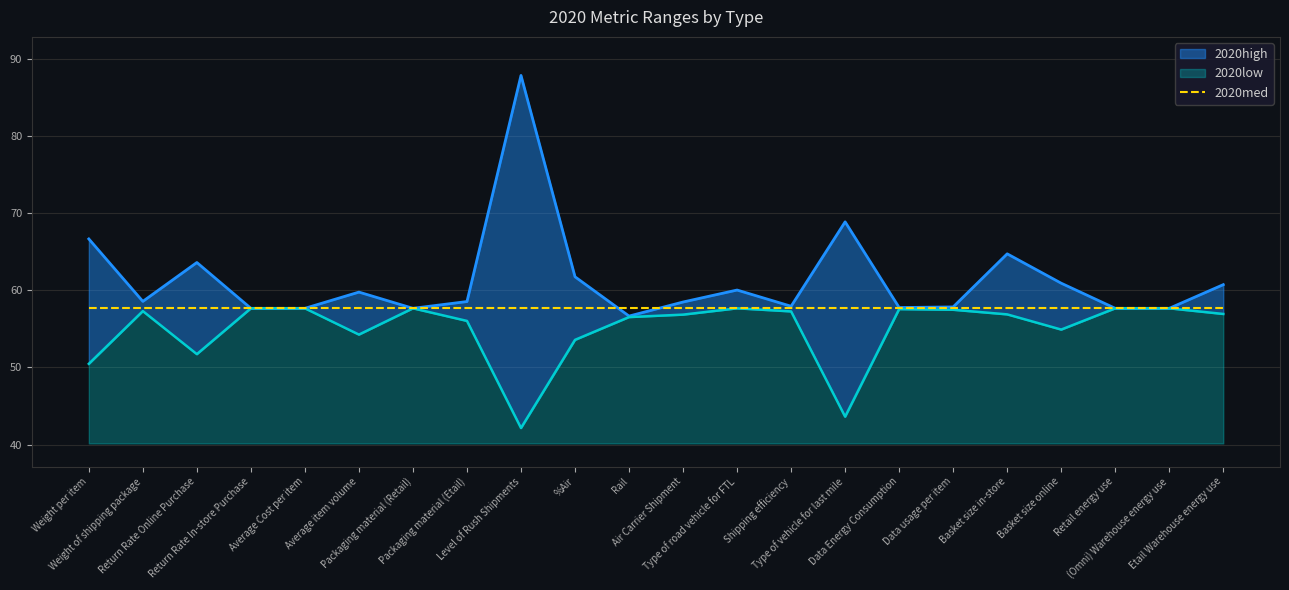

Reading left to right, list all the values displayed in this chart.

2020high: 66.7	58.6	63.6	57.7	57.7	59.8	57.7	58.5	87.9	61.8	56.7	58.5	60.0	57.9	68.9	57.8	57.8	64.7	60.9	57.7	57.7	60.7
2020low: 50.5	57.3	51.7	57.7	57.7	54.3	57.7	56.0	42.1	53.6	56.5	56.8	57.7	57.3	43.6	57.6	57.5	56.9	54.9	57.7	57.7	56.9